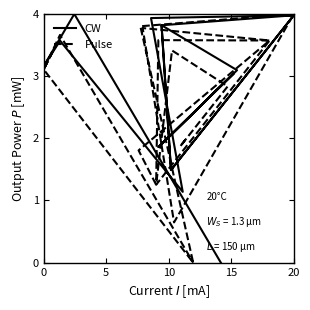

Which series has the widest spread of values?

CW